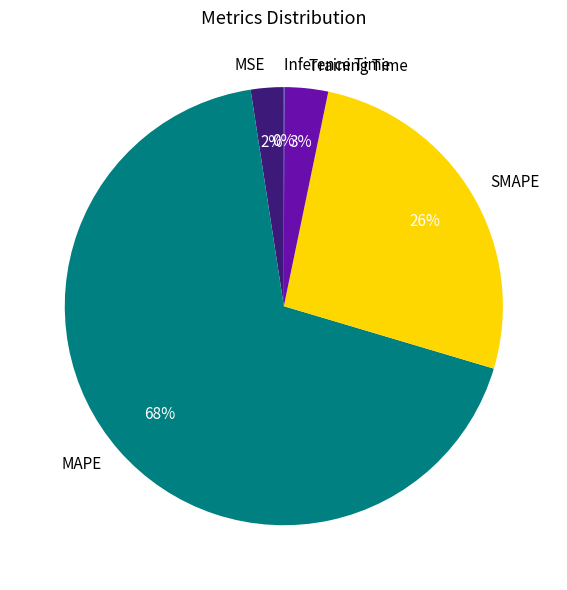

The Training Time slice represents 3% of the pie. True or false?

True